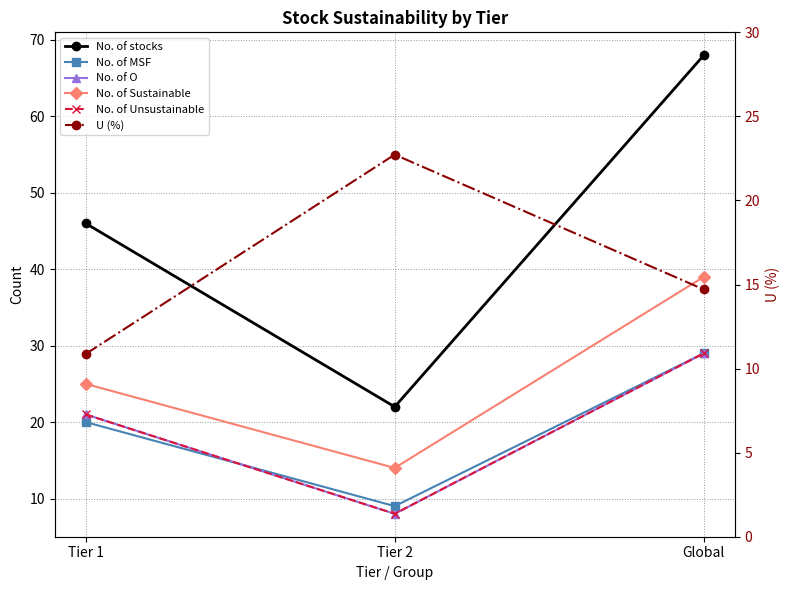

Which series has the largest range (max minus min)?

No. of stocks